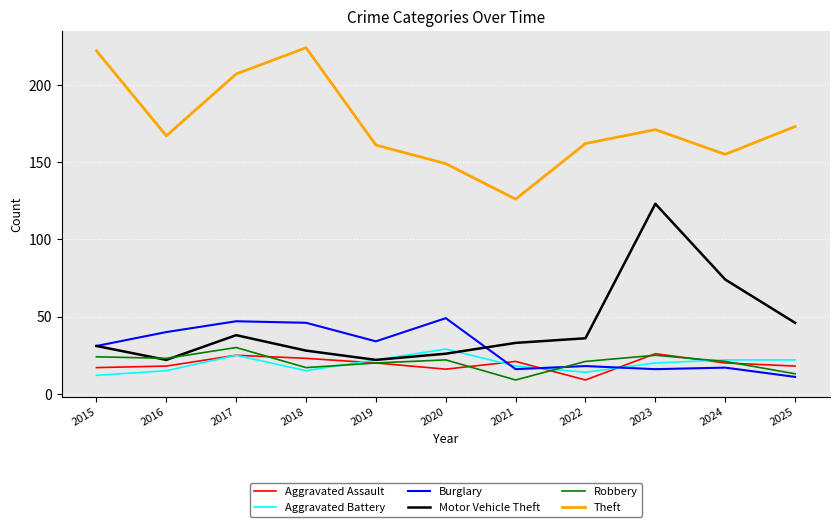

Between 2017 and 2025, which series saw the biggest shift?

Burglary